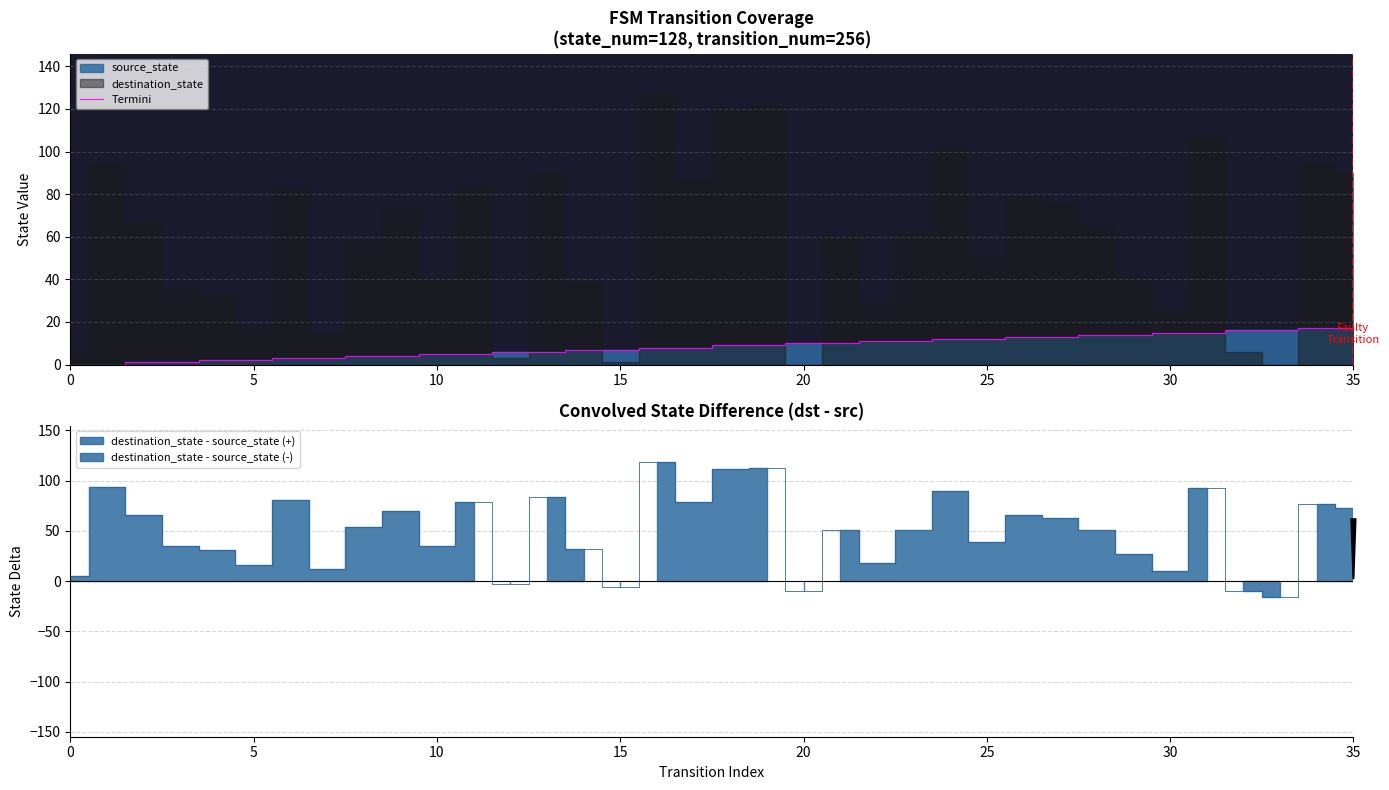

The Termini series shows 11 at 0. True or false?

False